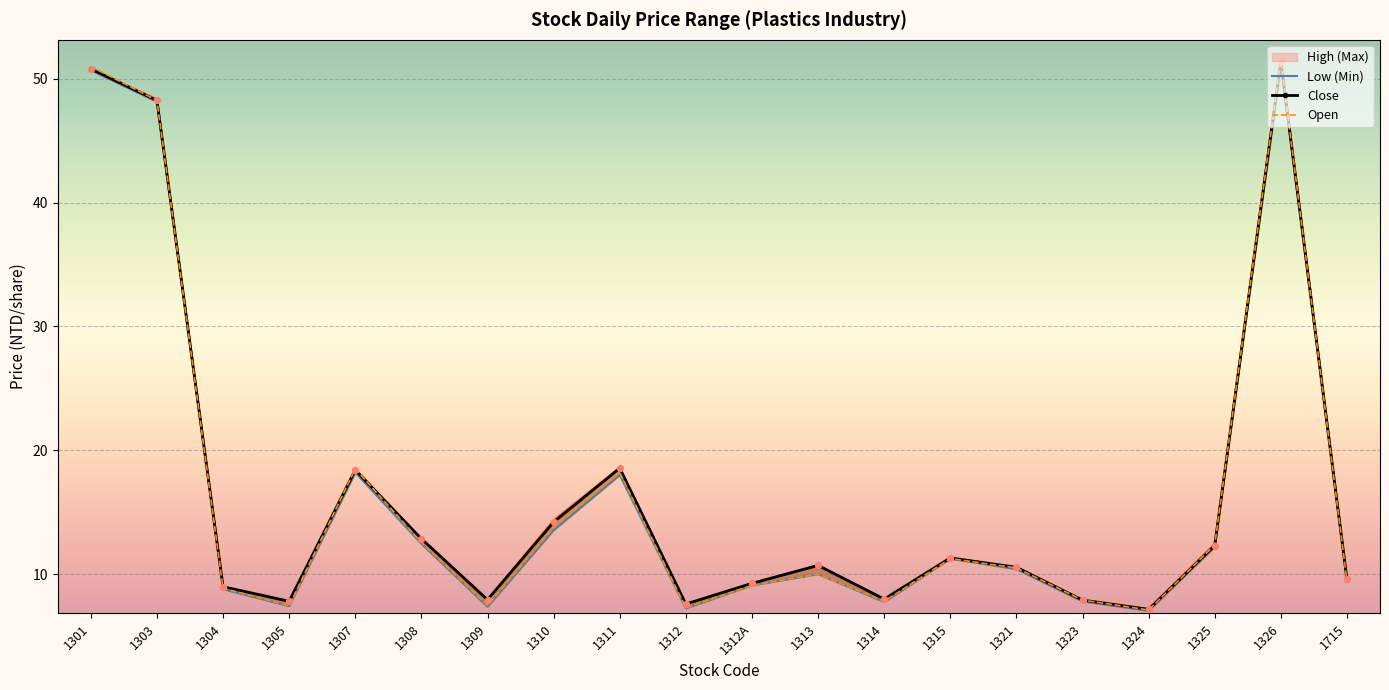

Which series has the largest total across all categories?

High (Max)